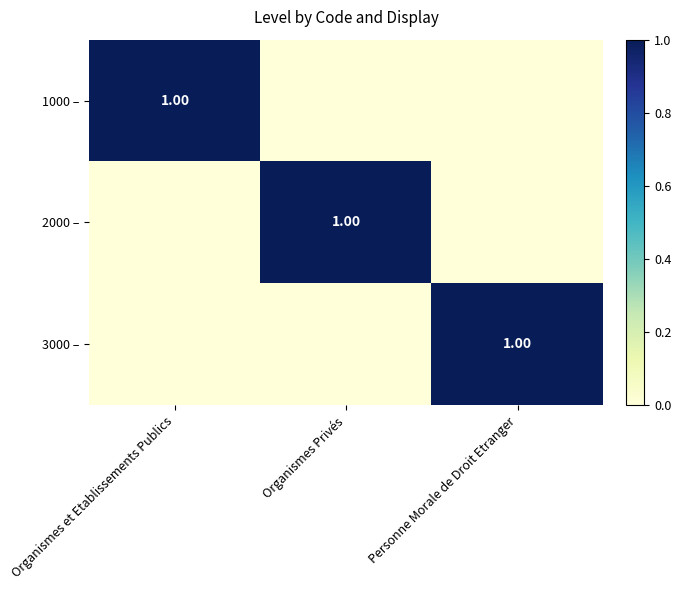

How many positive values does the 3000 – series have?

1